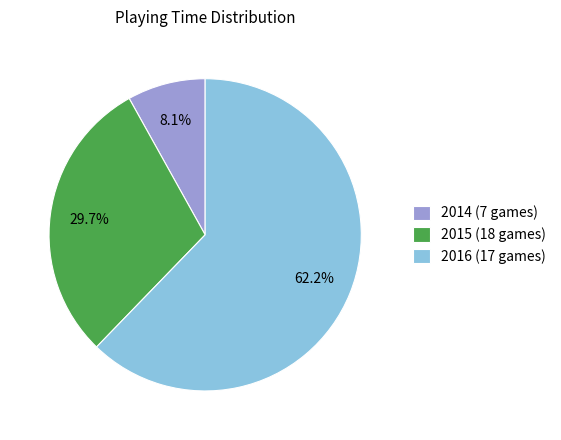

Between 2016 (17 games) and 2015 (18 games), which is larger?

2016 (17 games)